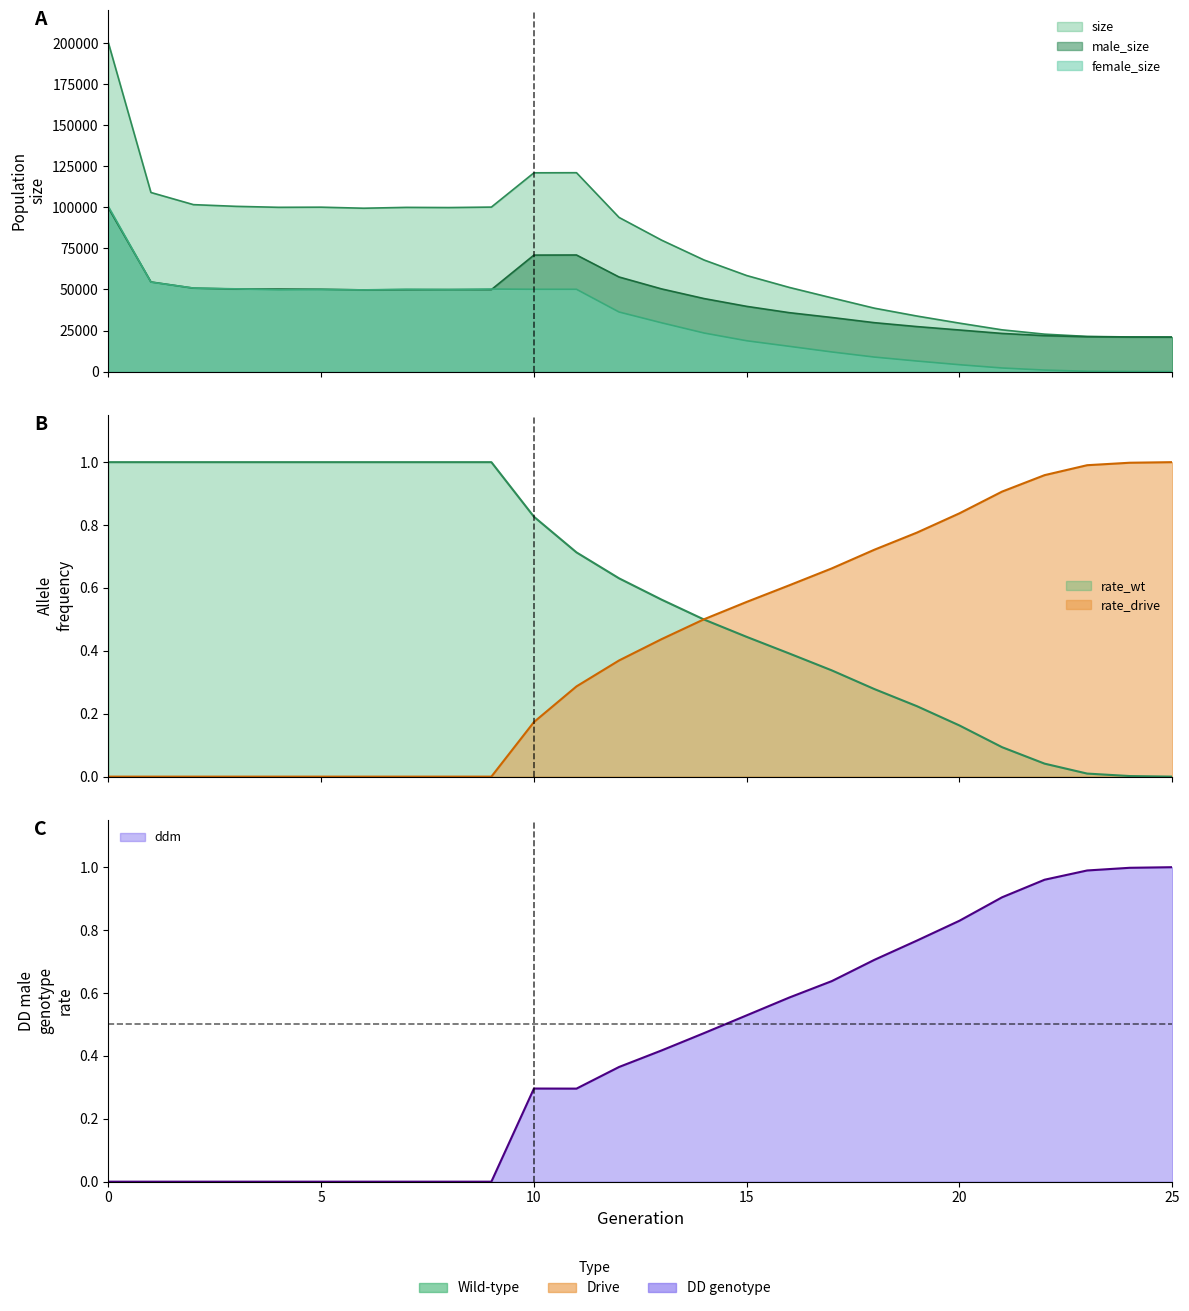

What value does the ddm series have at 24?

1.0